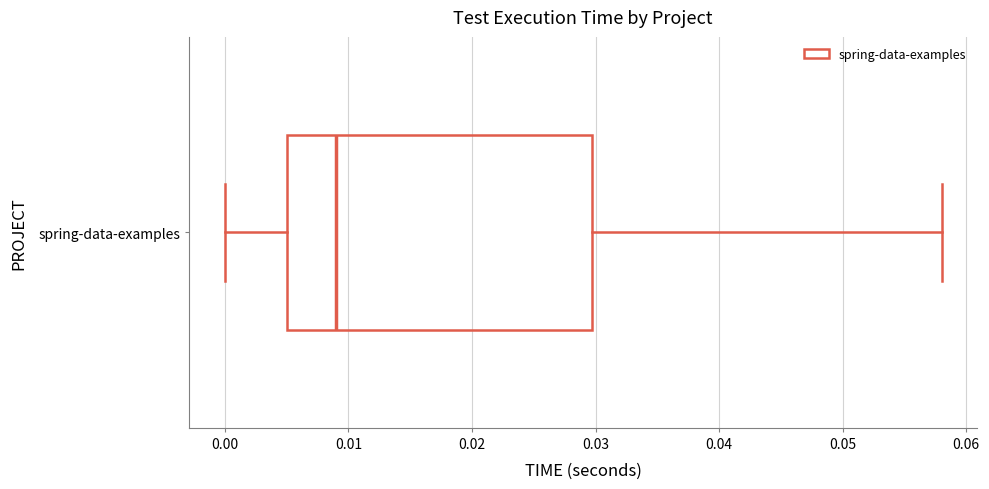

Read this box plot against the x-axis: the position of the median line, the range covered by the box, and the ends of both whiskers. The values are not printed on the chart, so give them approximately, as read against the axis.

median 0.009, box 0.005 to 0.030, whiskers 0.000 to 0.058